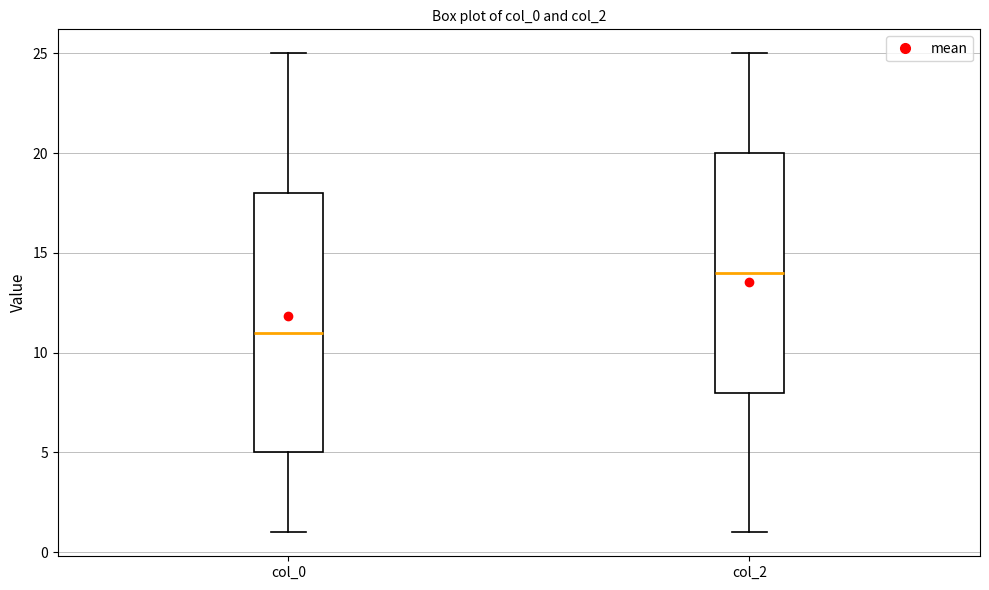

Which box's median line is the highest?

col_2